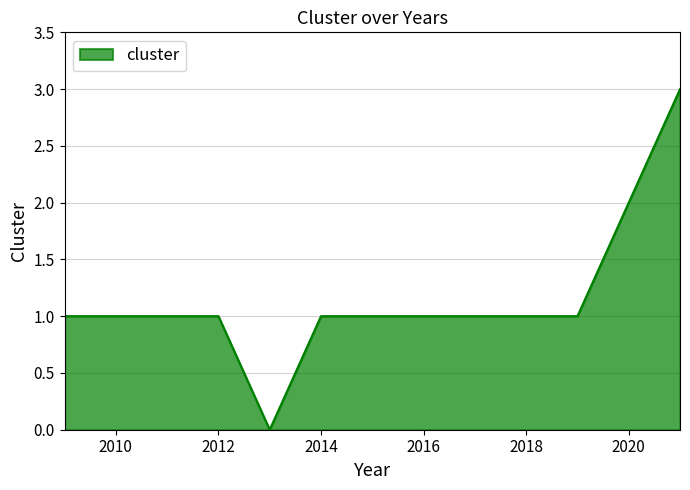

Does the chart have visible grid lines?

Yes